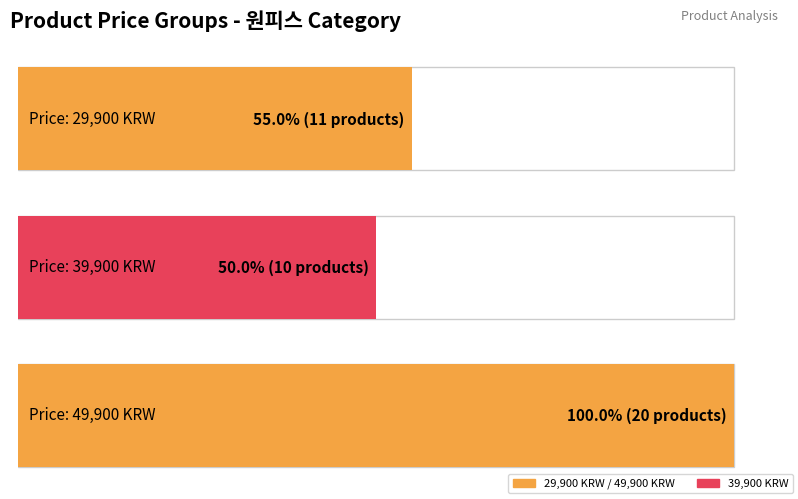

Which label corresponds to the largest value in the chart?

49900